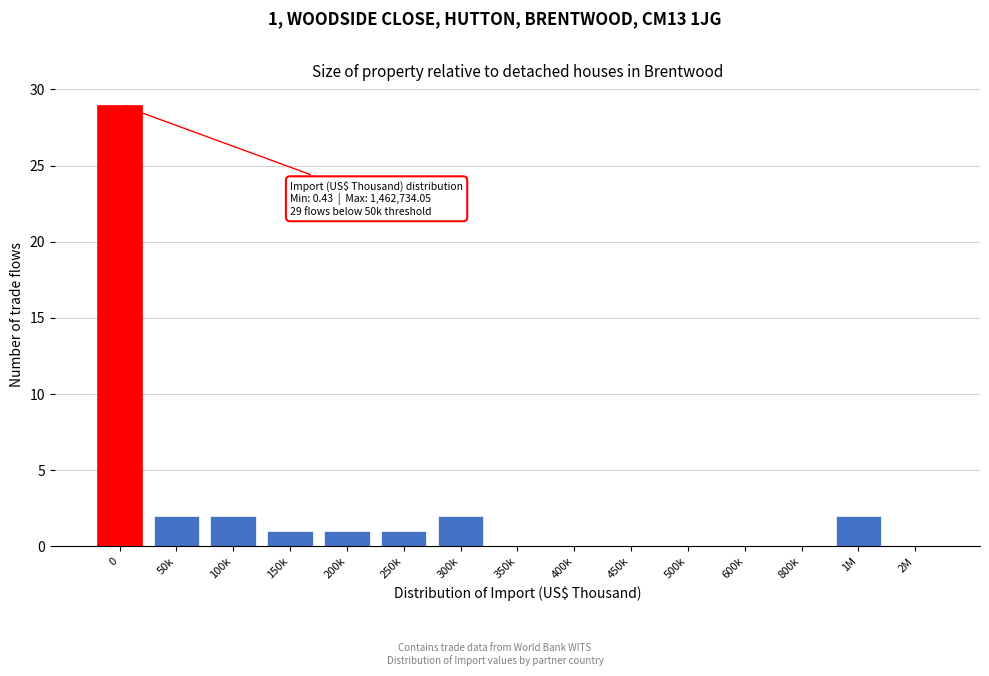

Reading left to right, what are all the values shown in this chart?

0=29	50k=2	100k=2	150k=1	200k=1	250k=1	300k=2	350k=0	400k=0	450k=0	500k=0	600k=0	800k=0	1M=2	2M=0